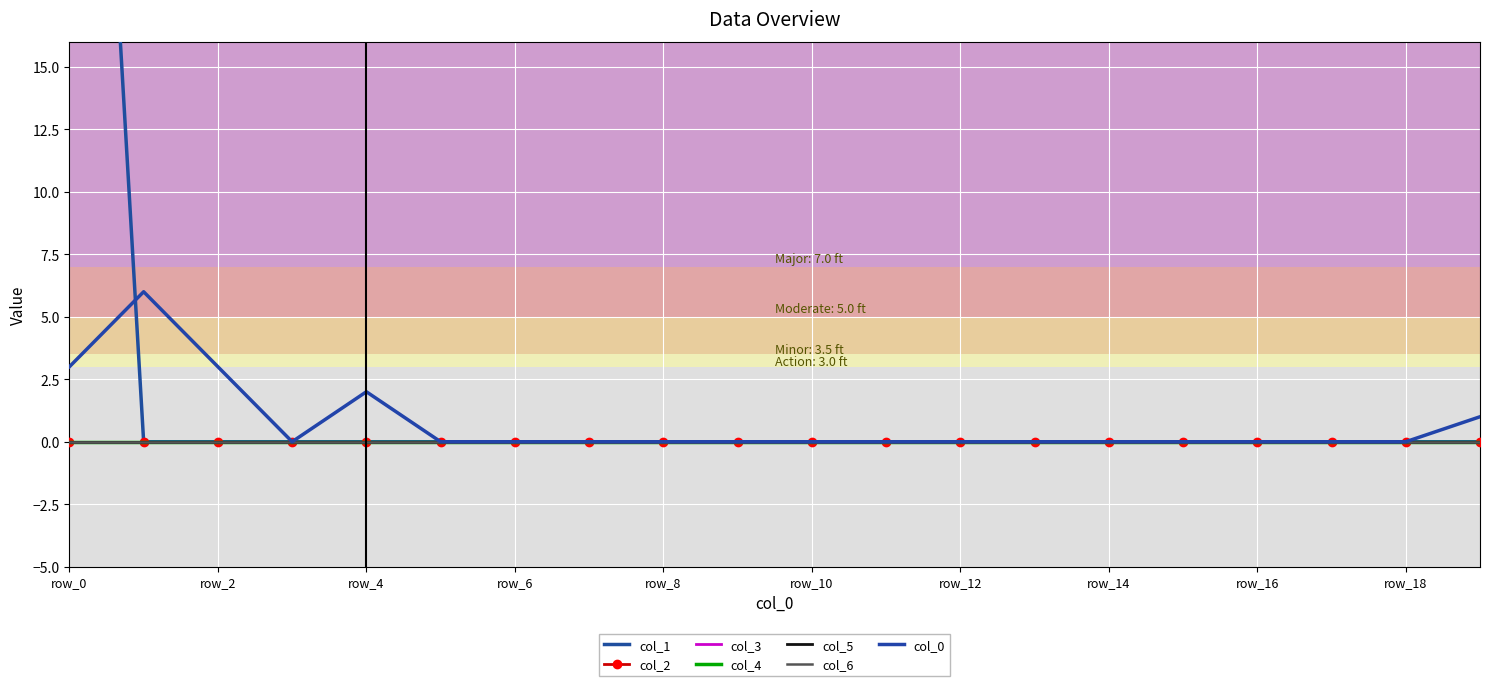

True or false: col_4 and col_1 intersect in this chart.

False